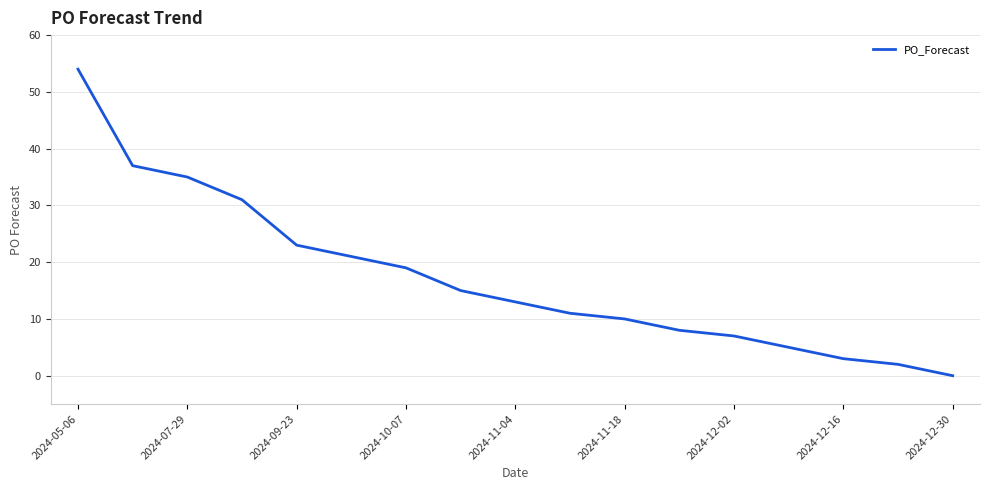

What is the maximum value shown in the chart?

54